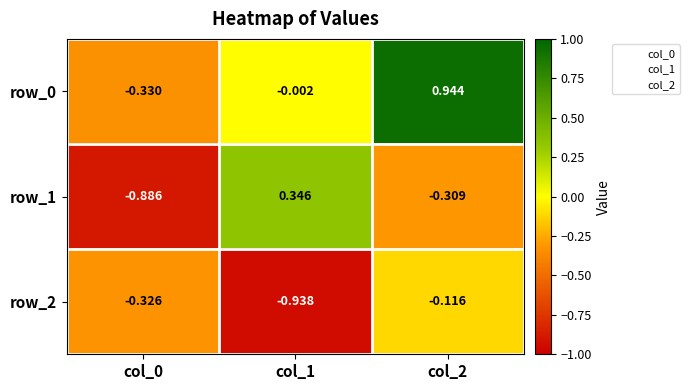

At which category is the sum across all series the highest?

col_2